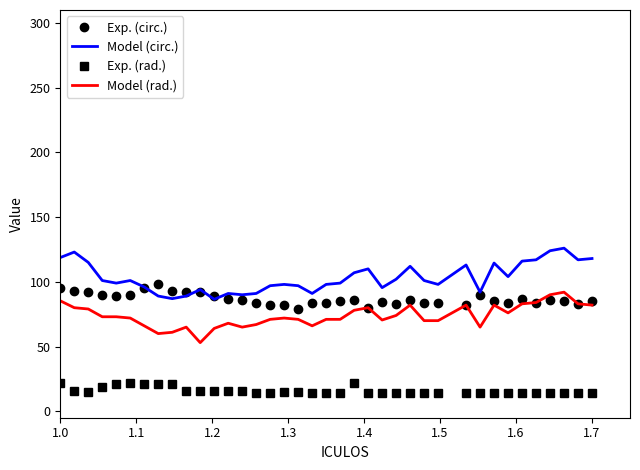

Which series has the largest total across all categories?

Model (circ.)